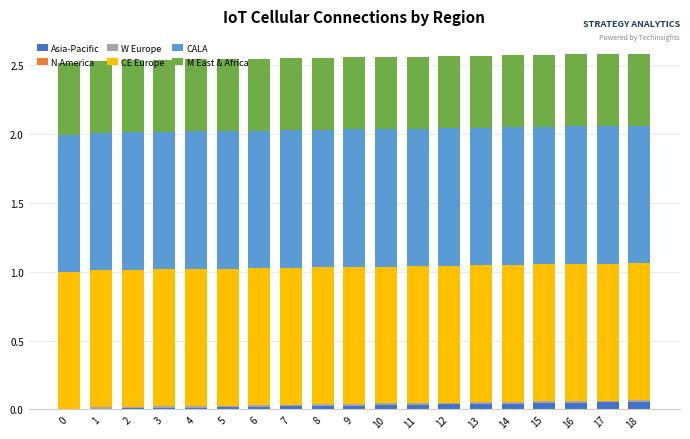

Count the number of categories in the chart.

19